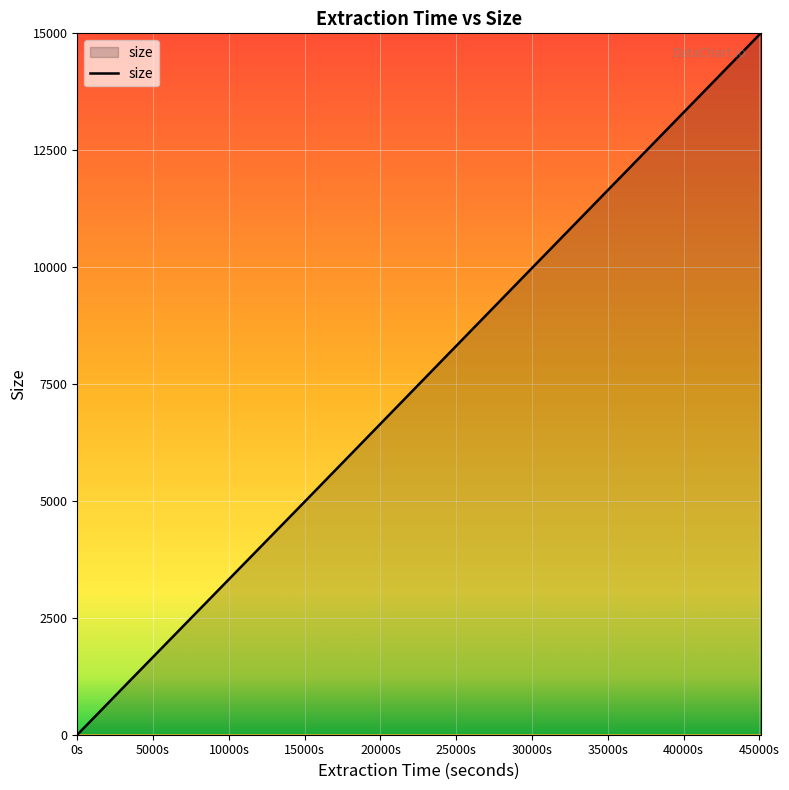

What is the difference between the maximum and minimum values?

14995